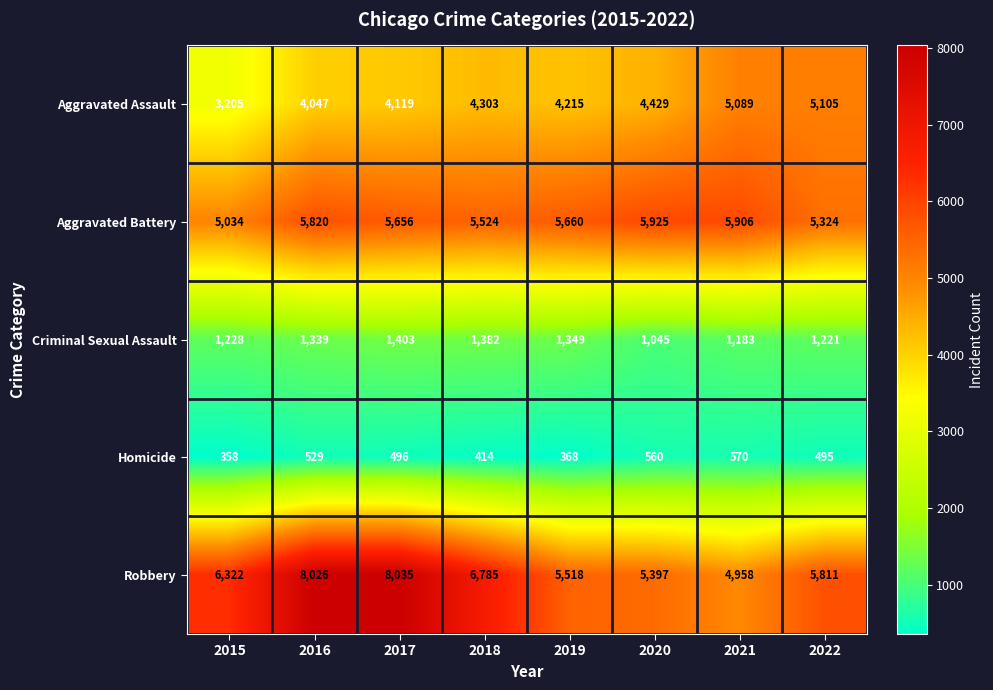

At which category does the chart reach its minimum across all series?

2015